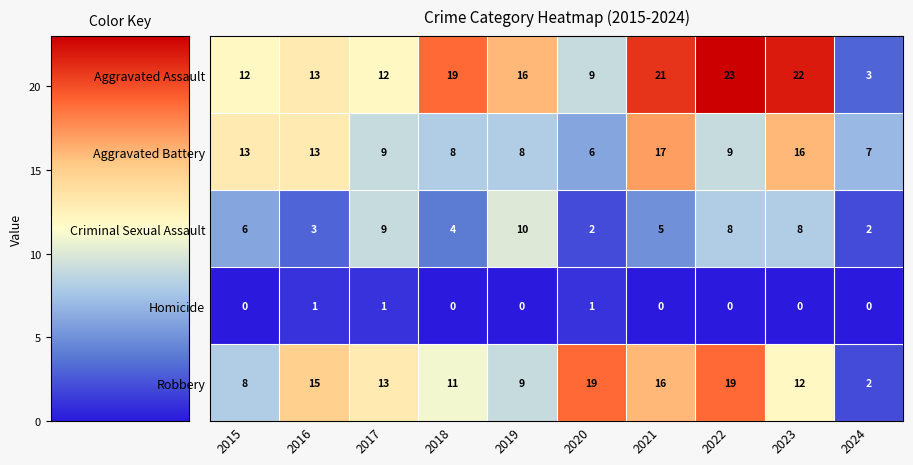

How many values in Homicide are above zero?

3